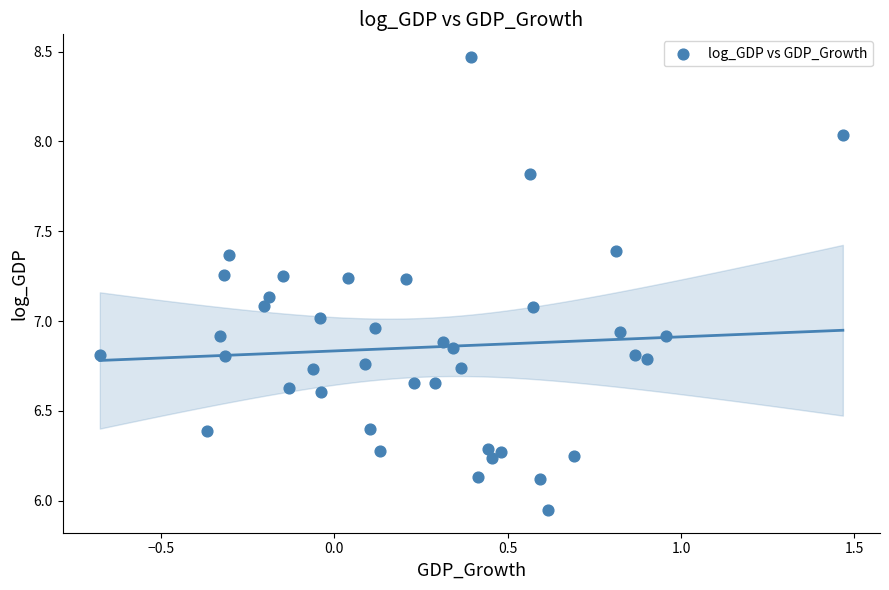

What is the range of Y values (max minus min)?

2.5